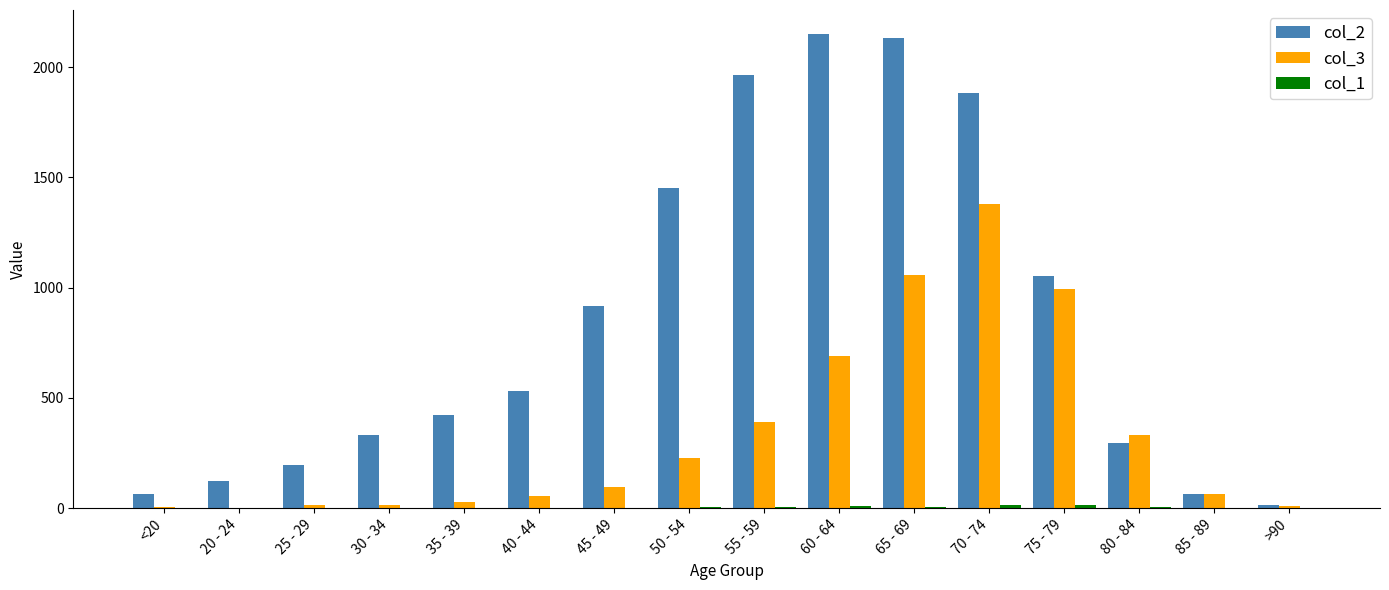

Is the value of col_3 at 75 - 79 greater than the value of col_2 at 40 - 44?

Yes